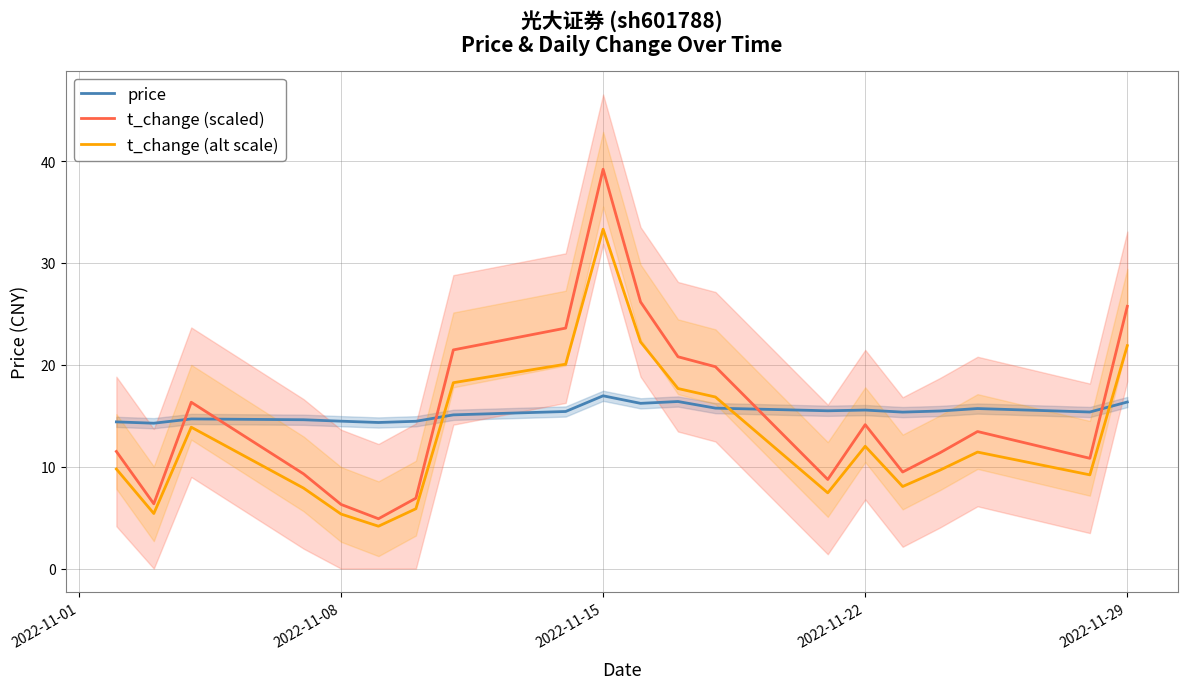

What is the maximum value for t_change (alt scale)?

33.3